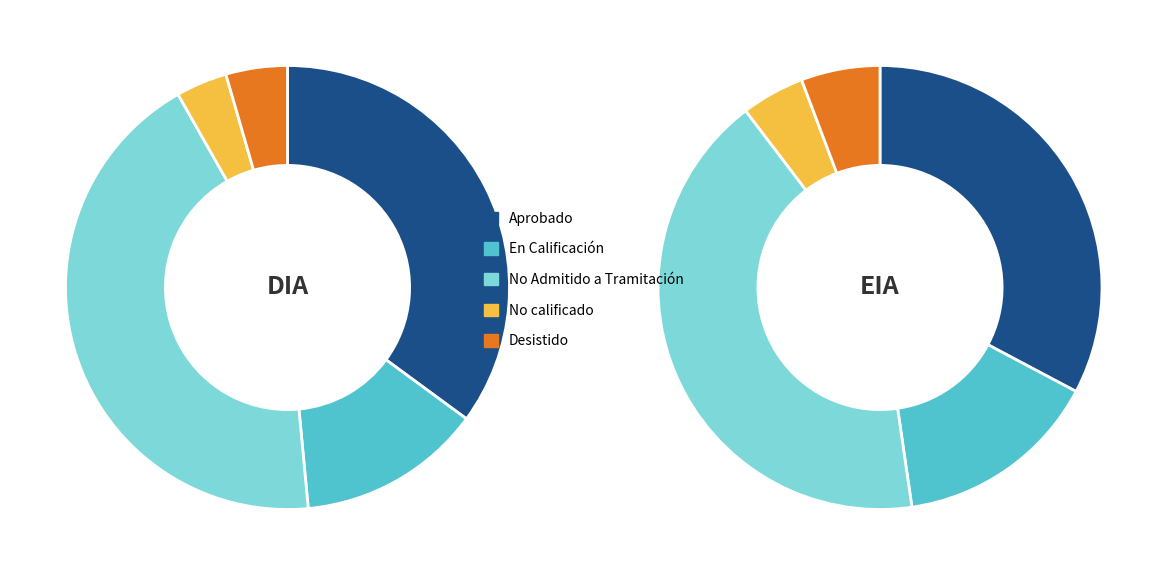

Combined, what portion of the pie is No Admitido a Tramitación and No calificado?

47.0%